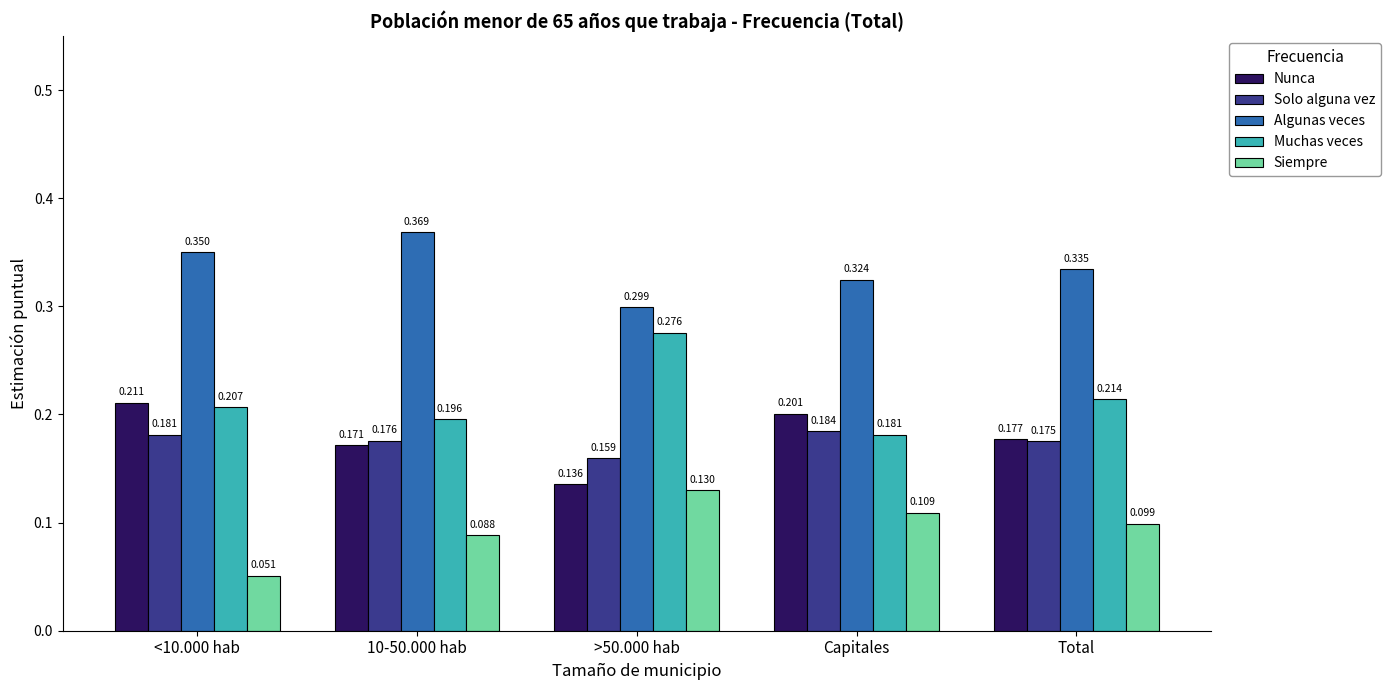

Which series has the largest range (max minus min)?

Muchas veces